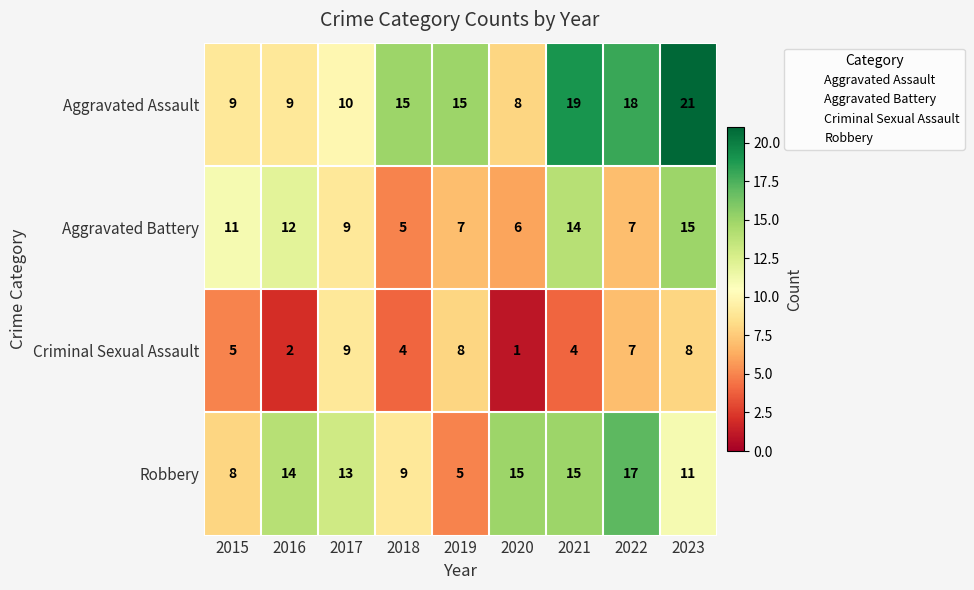

At which category does the chart reach its minimum across all series?

2020